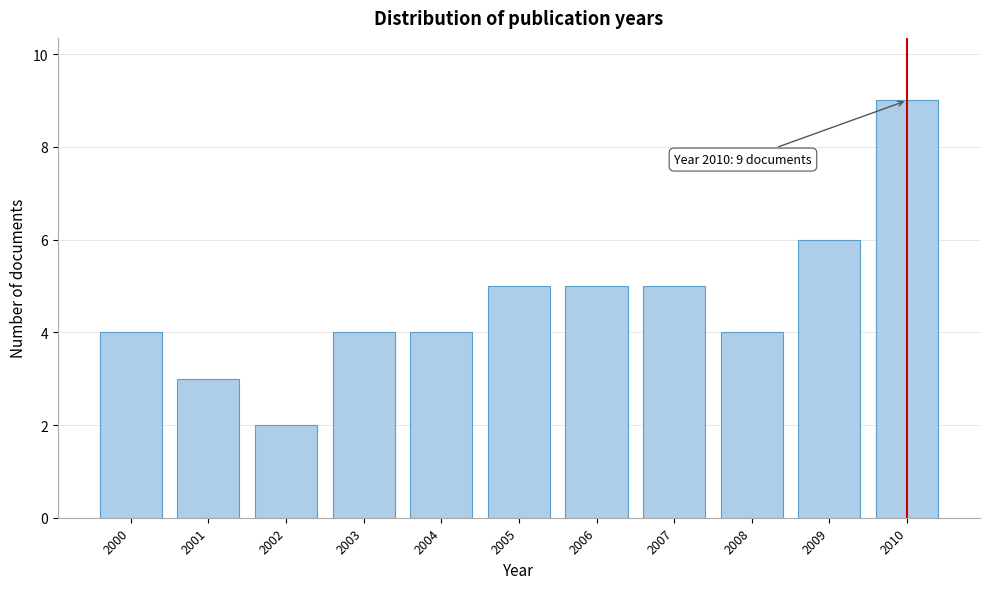

Reading left to right, what are all the values shown in this chart?

4	3	2	4	4	5	5	5	4	6	9